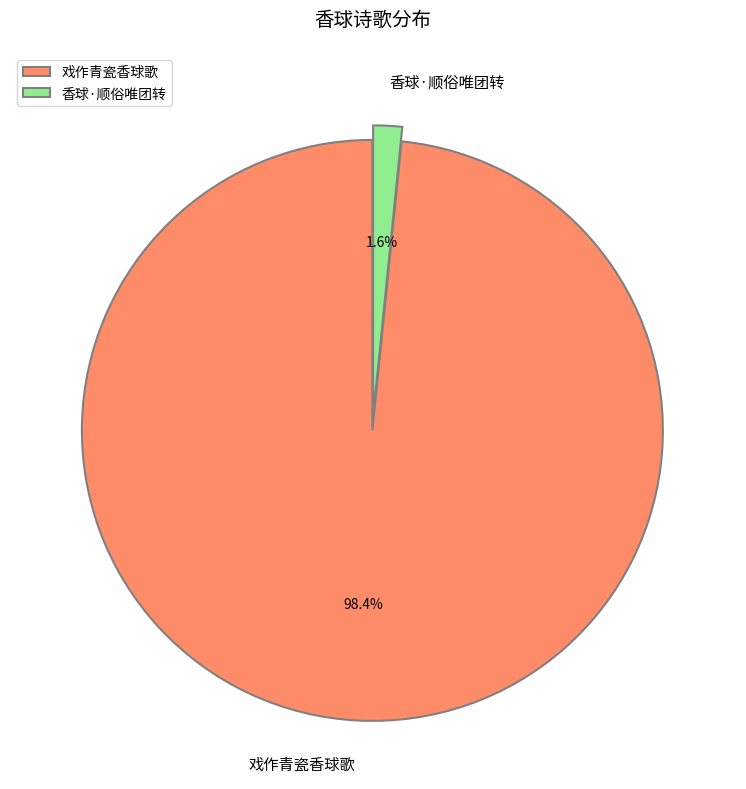

Count the number of slices in the pie.

2